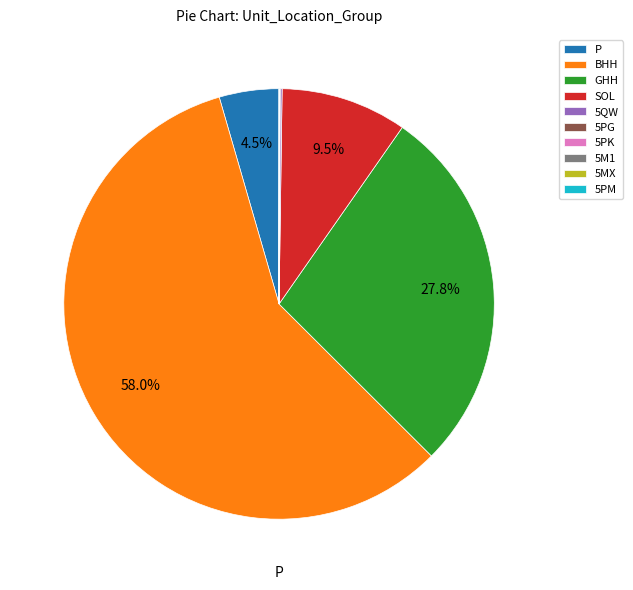

To the nearest percent, what is the average slice percentage?

10%